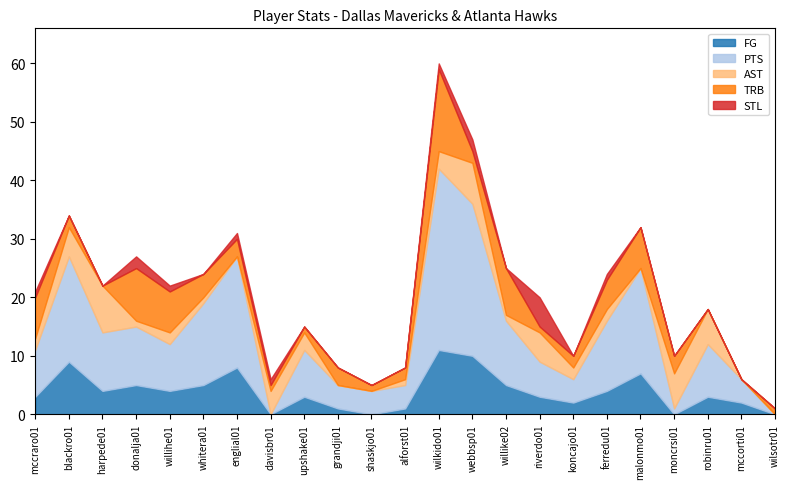

At koncajo01, list the series in order from largest to smallest.

PTS, FG, AST, TRB, STL